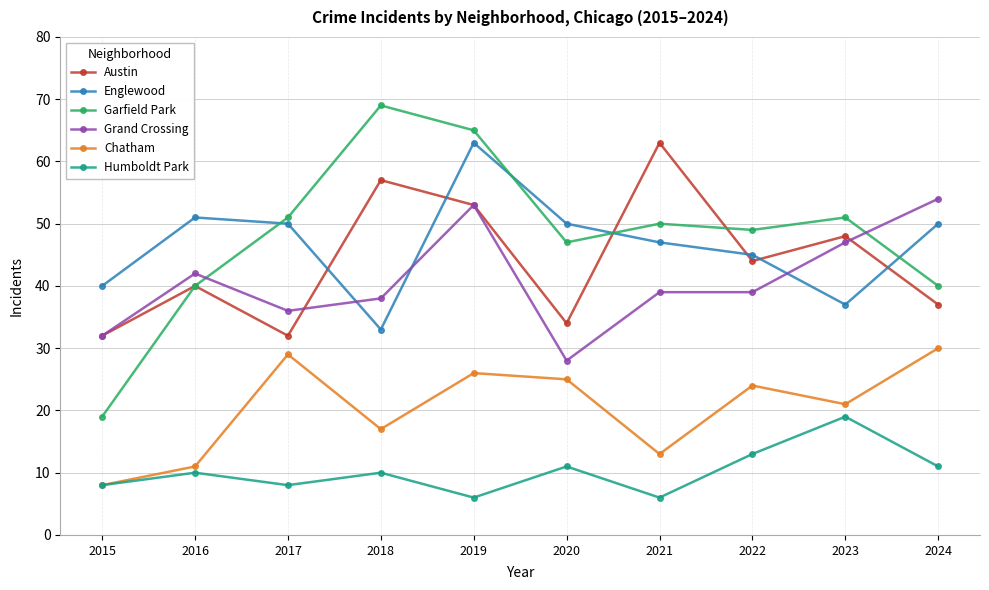

What is the maximum value for Garfield Park?

69